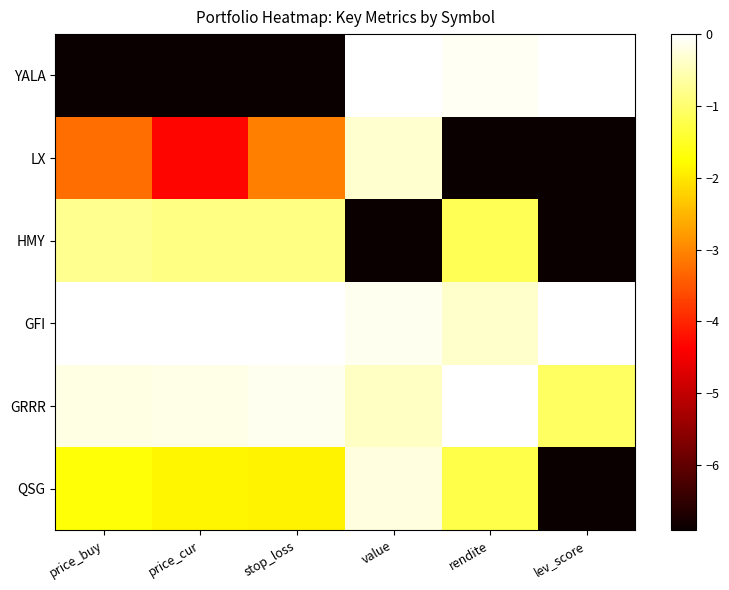

Reading left to right, transcribe all the data shown in this chart.

YALA: price_buy=-6.9	price_cur=-6.9	stop_loss=-6.9	value=0.0	rendite=-0.1	lev_score=0.0
LX: price_buy=-3.3	price_cur=-4.3	stop_loss=-3.1	value=-0.3	rendite=-6.9	lev_score=-6.9
HMY: price_buy=-0.8	price_cur=-0.8	stop_loss=-0.8	value=-6.9	rendite=-1.2	lev_score=-6.9
GFI: price_buy=0.0	price_cur=0.0	stop_loss=0.0	value=-0.1	rendite=-0.4	lev_score=0.0
GRRR: price_buy=-0.2	price_cur=-0.2	stop_loss=-0.1	value=-0.4	rendite=0.0	lev_score=-1.1
QSG: price_buy=-1.7	price_cur=-1.8	stop_loss=-1.9	value=-0.2	rendite=-1.2	lev_score=-6.9